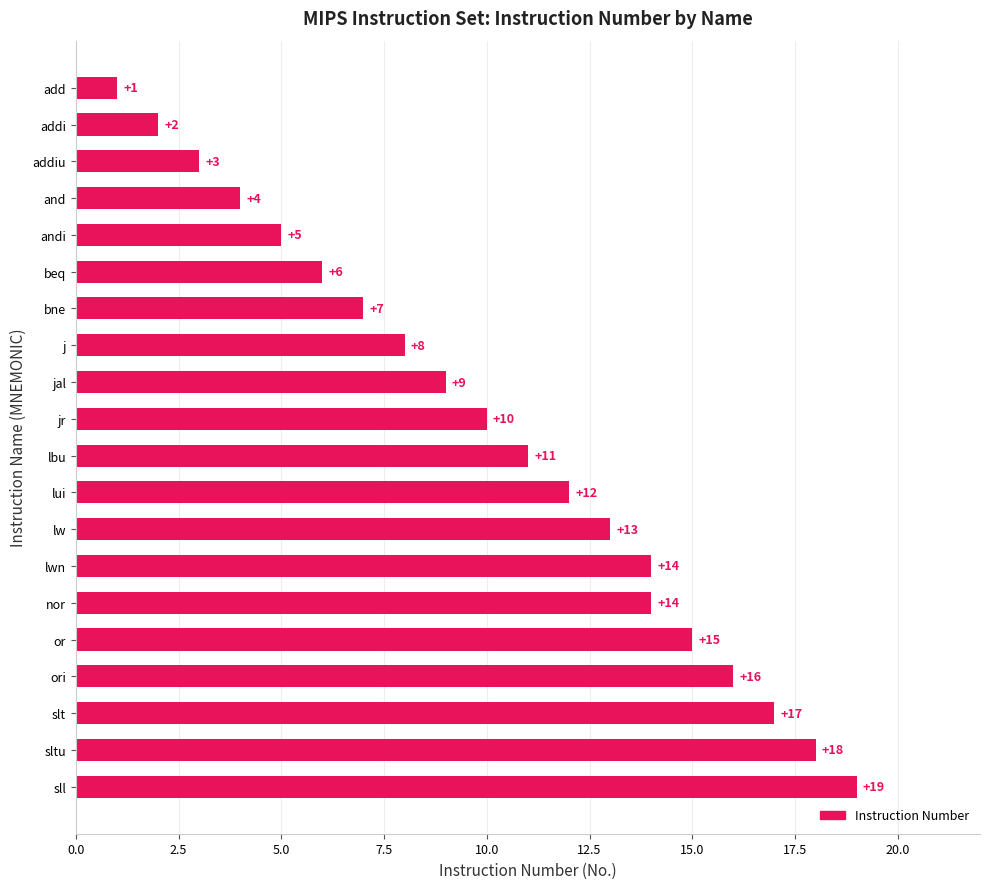

Which has a higher value, nor or sltu?

sltu